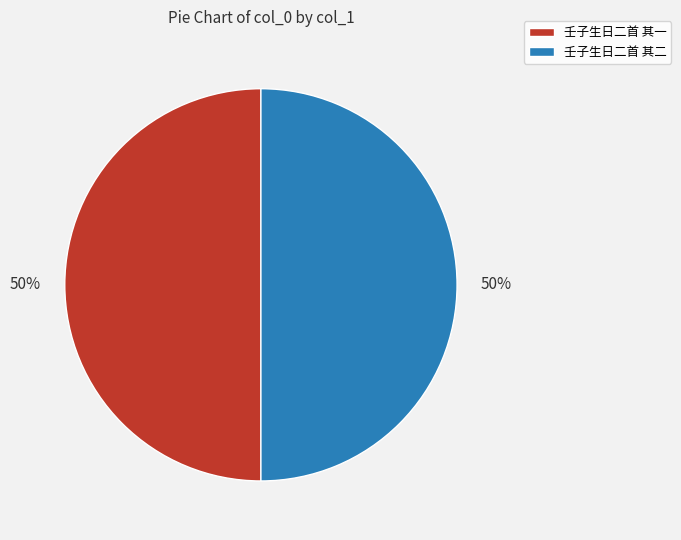

Approximately how many times larger is the value at 壬子生日二首 其二 compared to 壬子生日二首 其一?

1.0